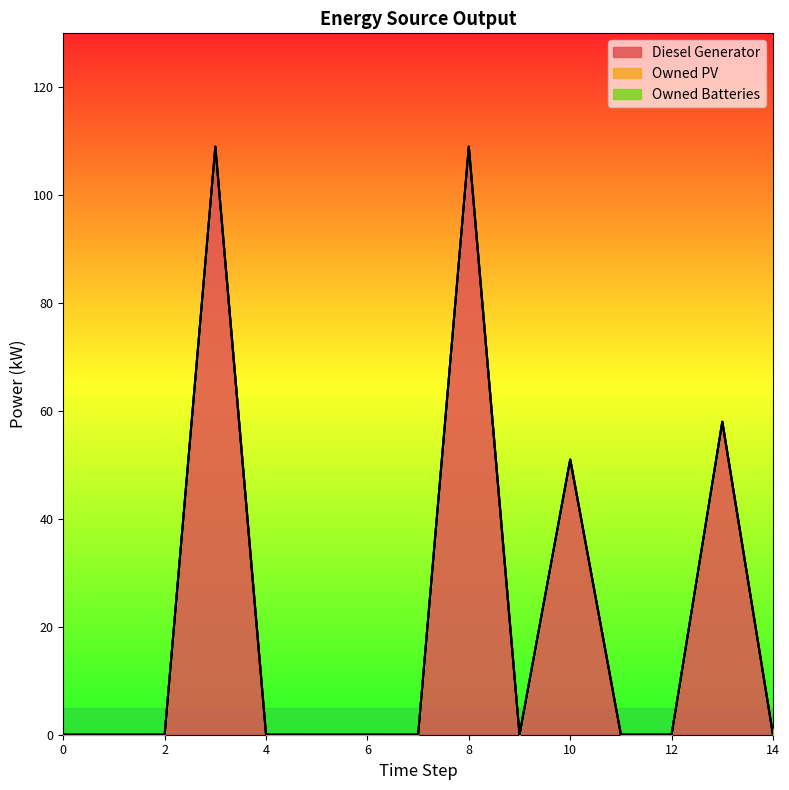

What is the difference between the highest and lowest values at 8?

109